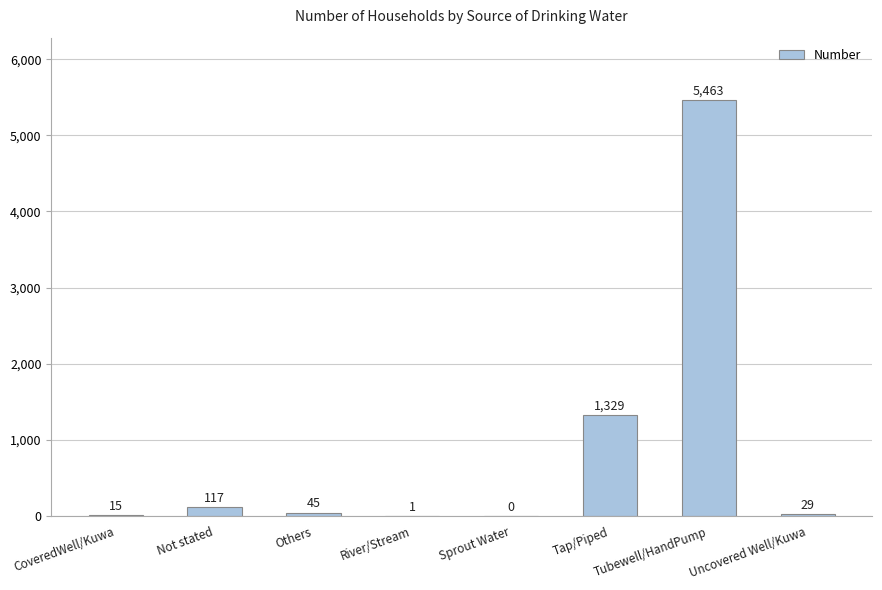

How many distinct data groups are displayed?

1